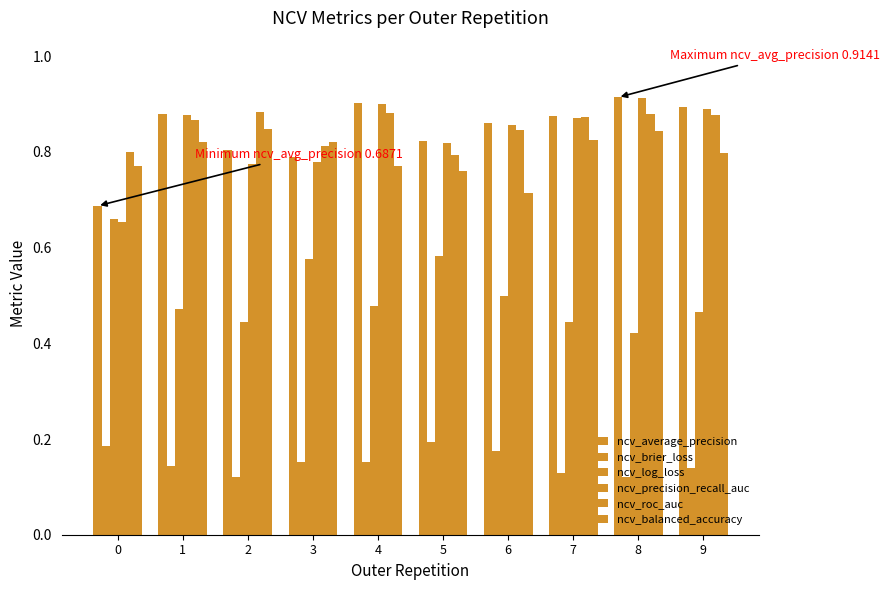

What is the value of the ncv_log_loss bar at the 4th from the left?

0.6